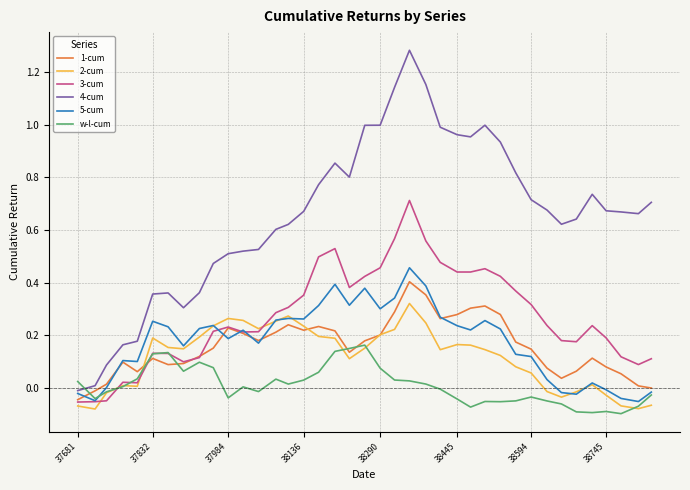

Which series has the widest spread of values?

4-cum